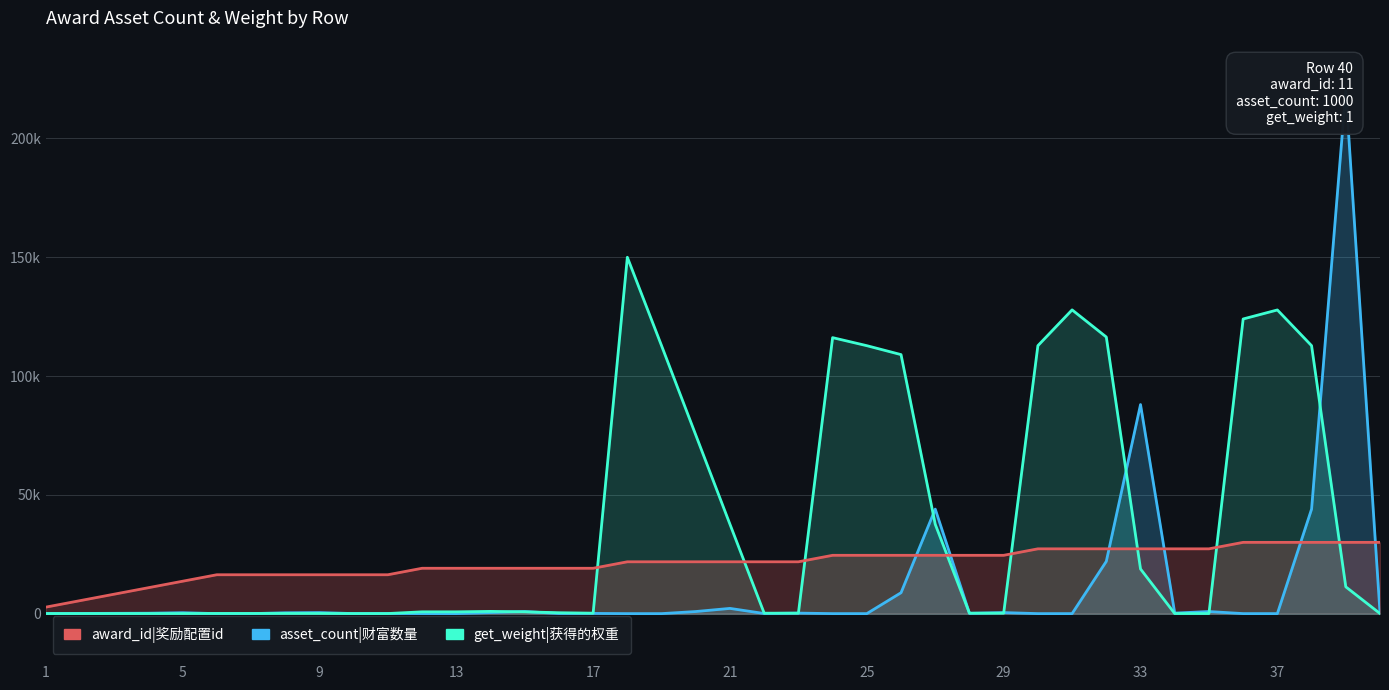

At which category is the sum across all series the highest?

39